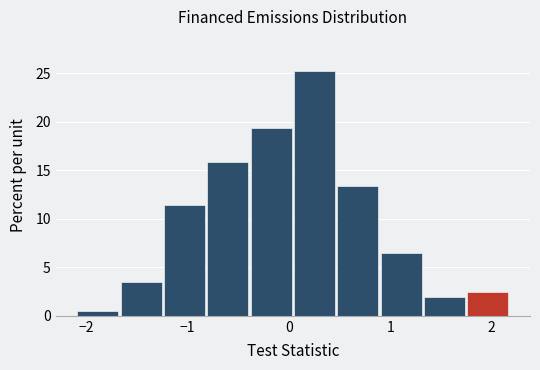

Over which range of the x-axis is the bar tallest?

0.0 to 0.5